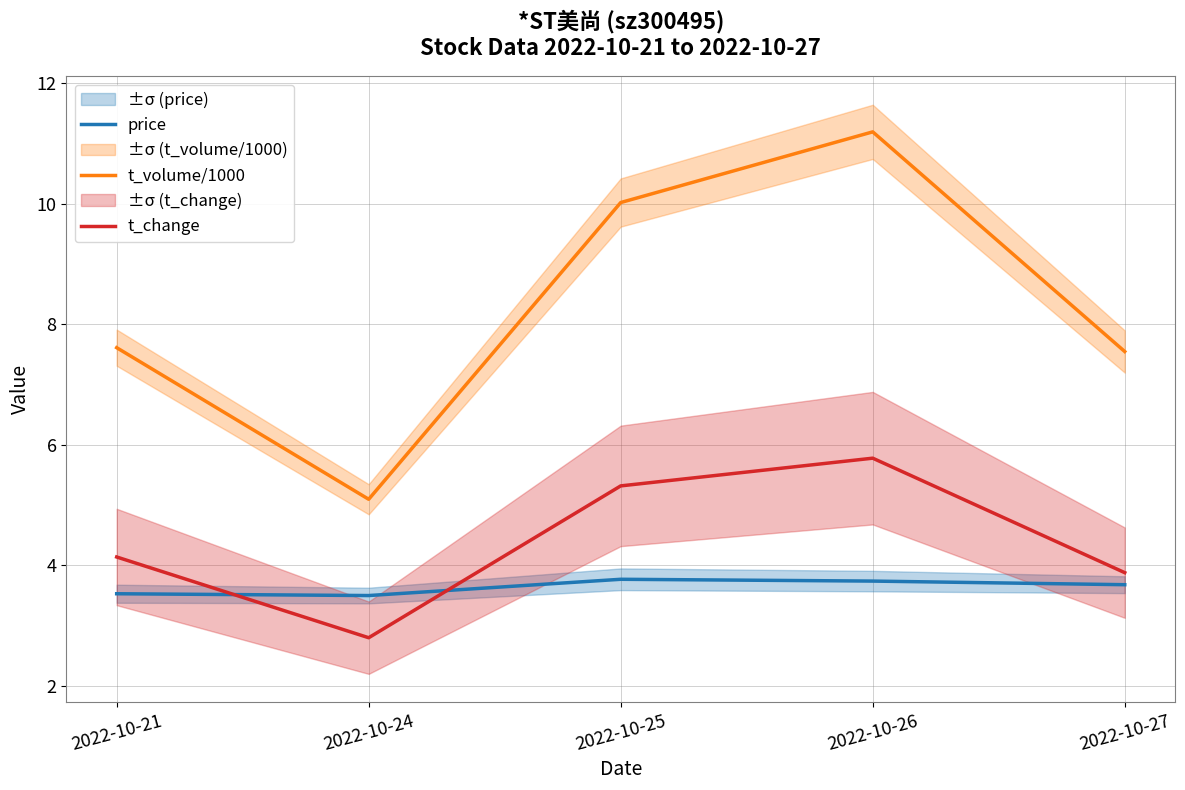

What is the highest value of the t_change series?

5.8